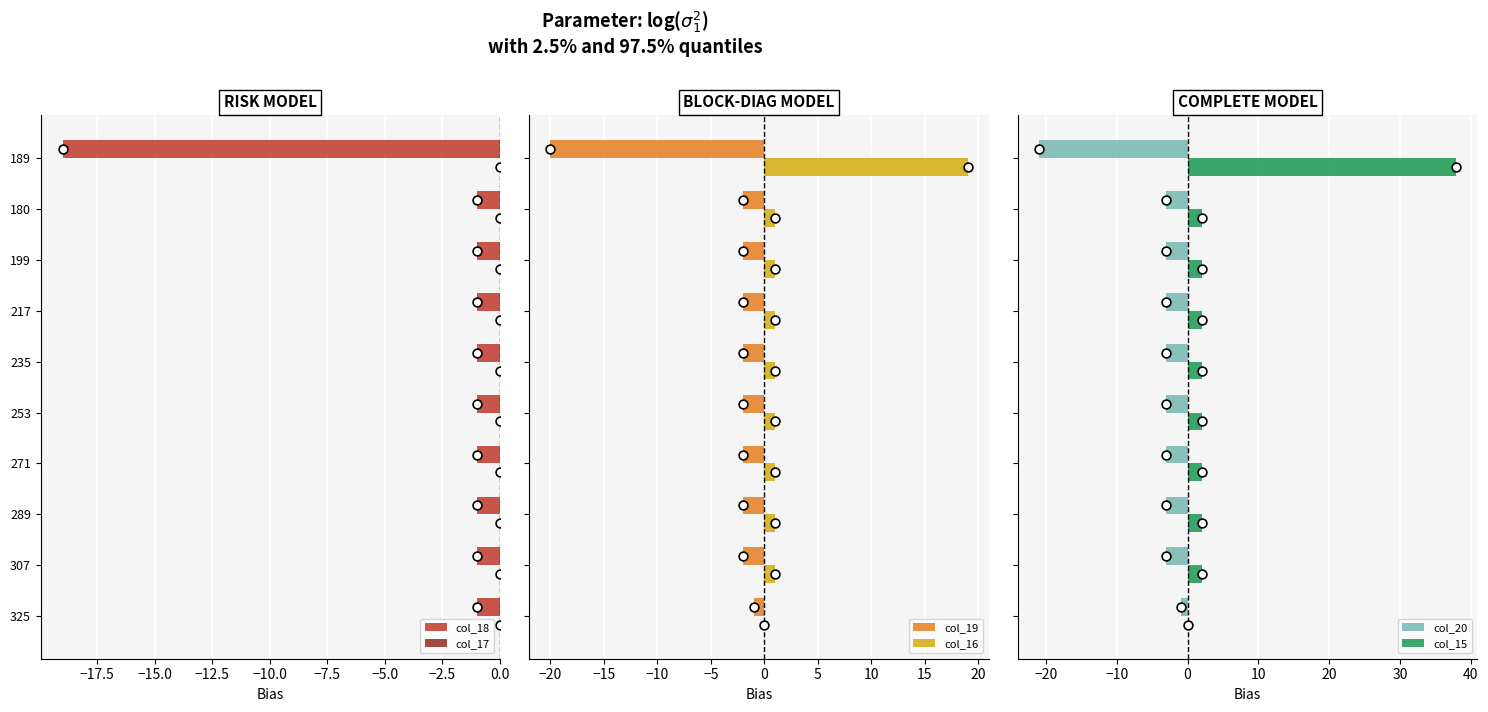

What is the minimum value for col_18?

-19